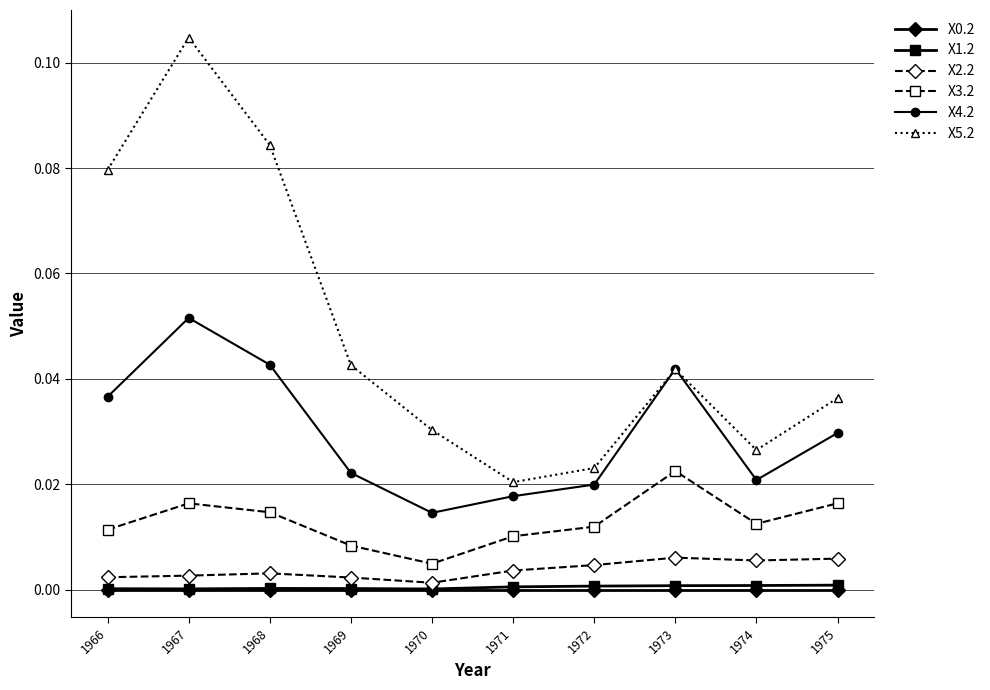

At which category is the sum across all series the highest?

1967